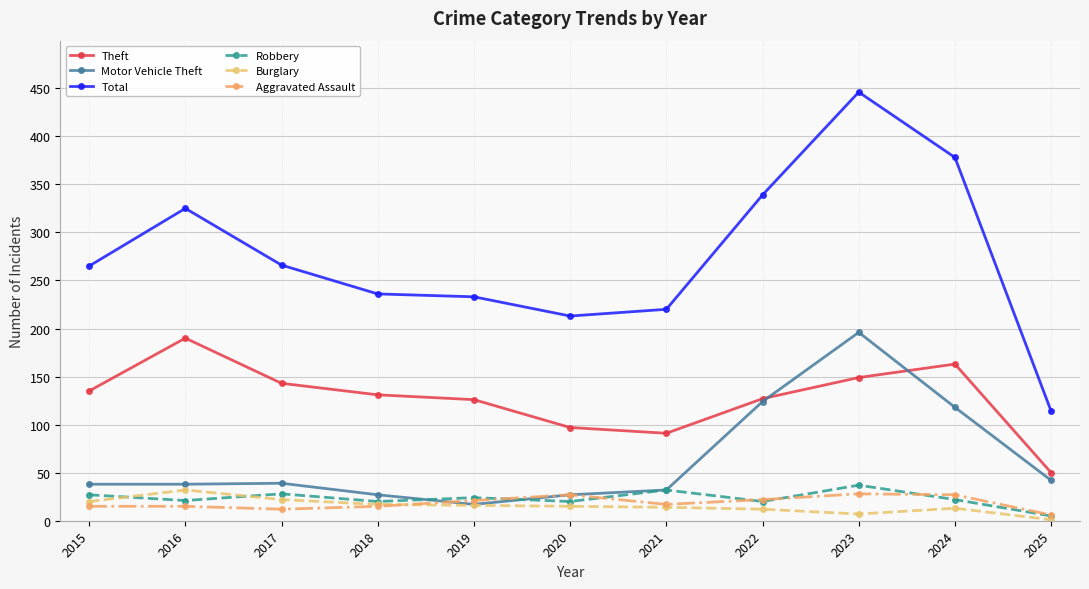

True or false: Total and Motor Vehicle Theft cross at least once.

False